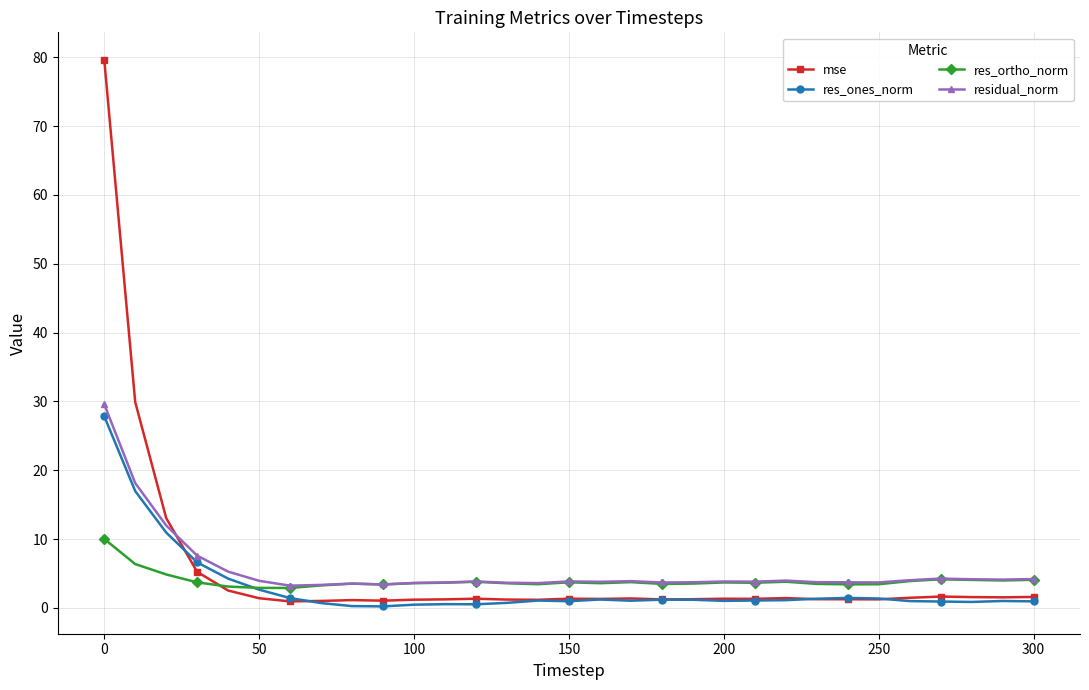

What are all the series names shown in the legend?

mse, res_ones_norm, res_ortho_norm, residual_norm